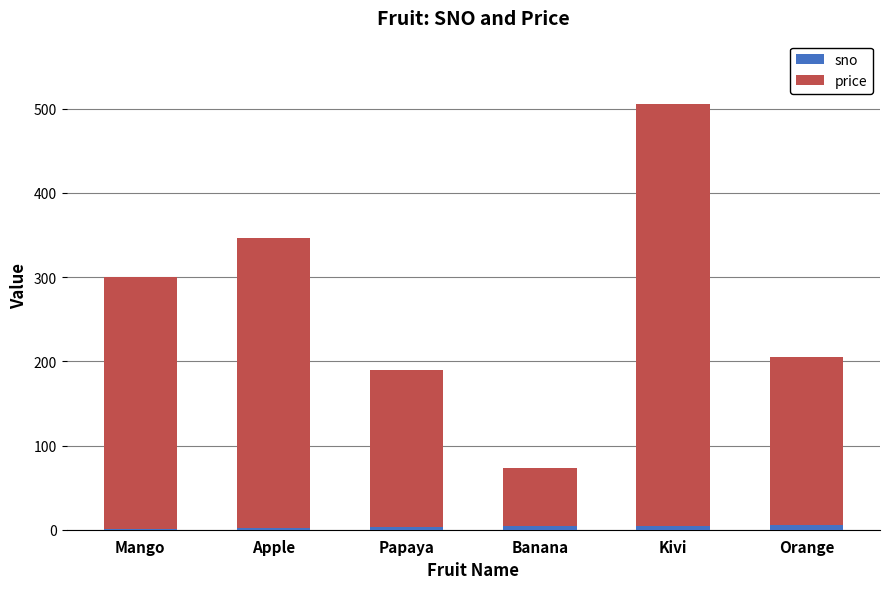

What is the difference between the maximum and minimum values in the price series?

431